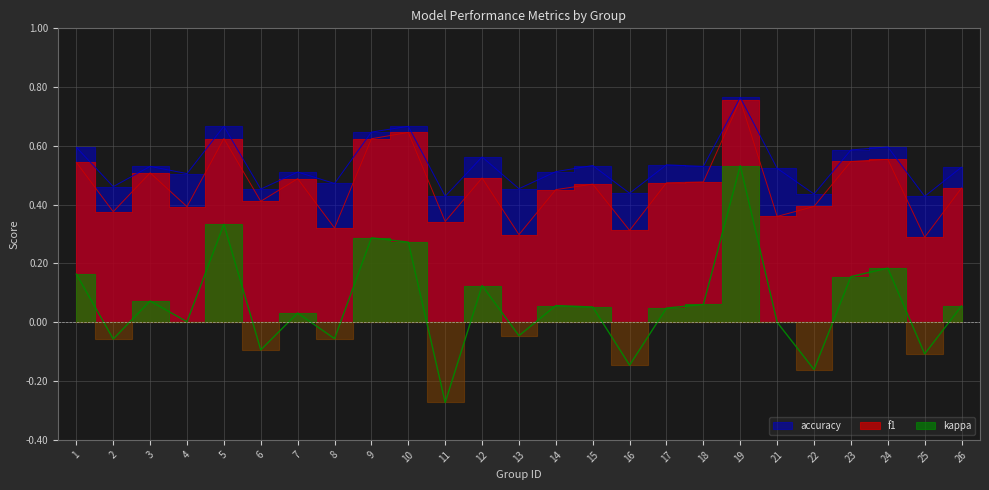

The value of f1 at 7 is 0.2. True or false?

False